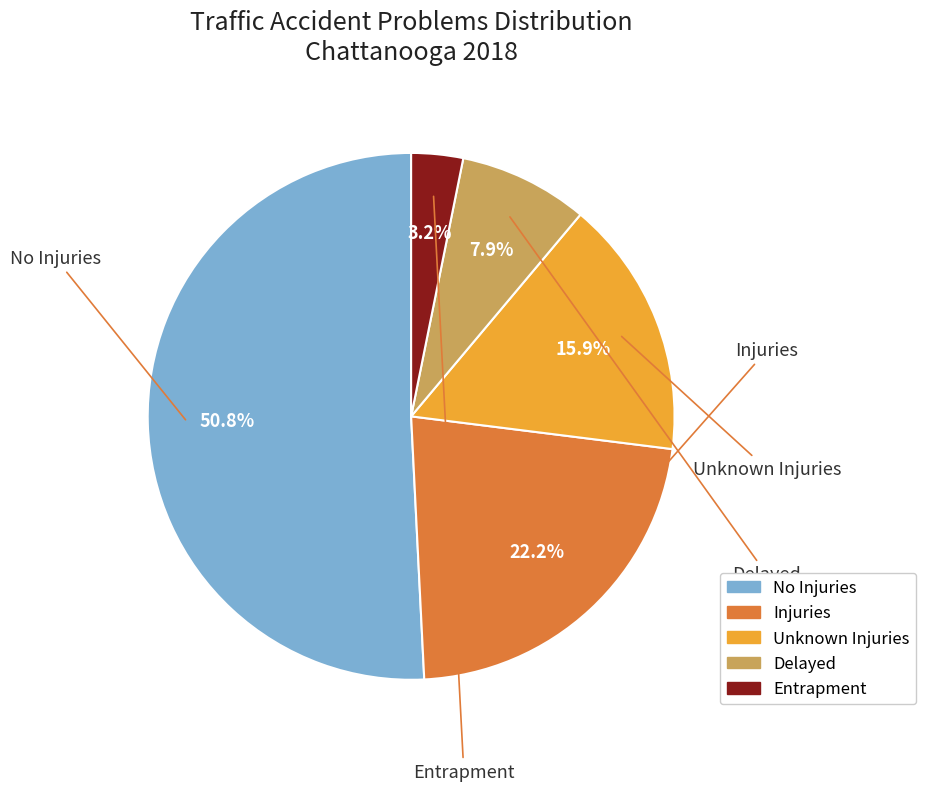

What is the ratio of the value at Unknown Injuries to the value at Delayed?

2.0